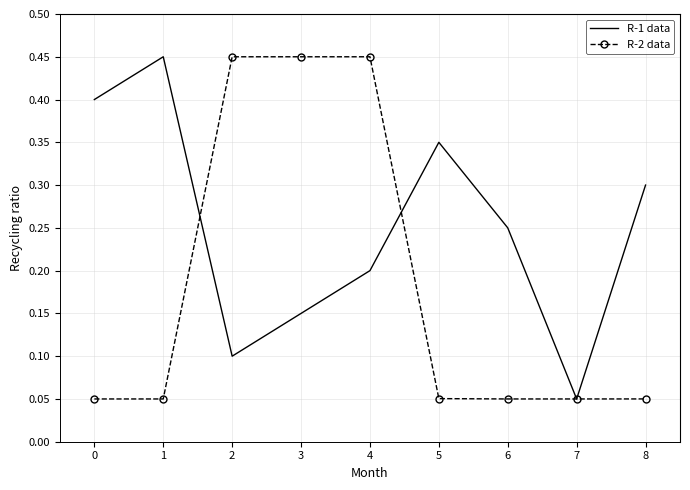

Rank the categories by R-1 data value from highest to lowest.

1, 0, 5, 8, 6, 4, 3, 2, 7